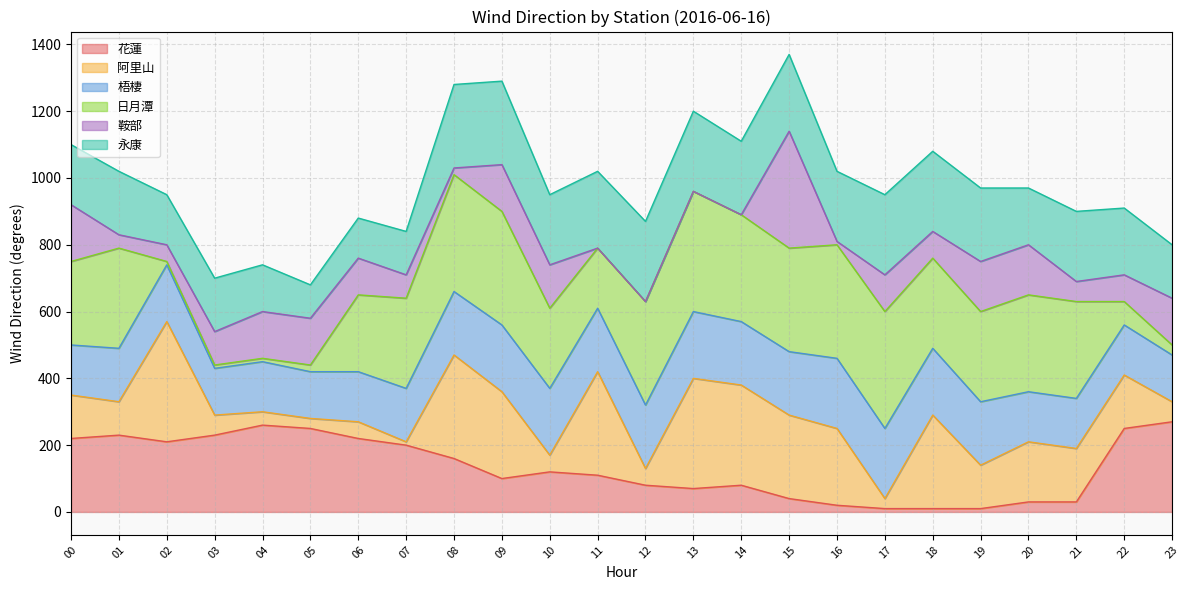

Does the chart have visible grid lines?

Yes